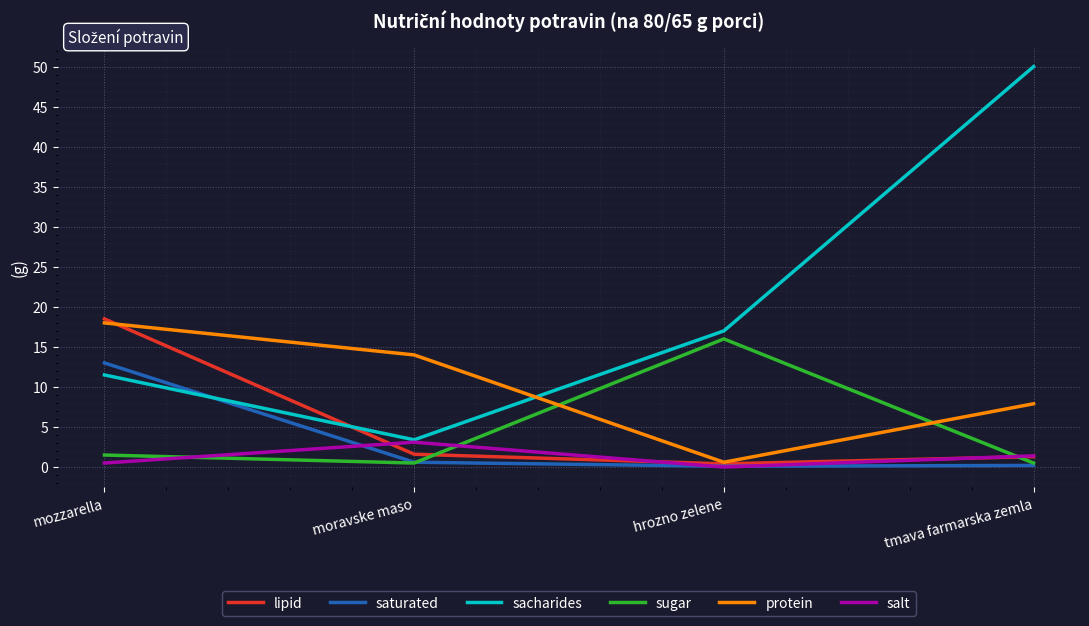

How many times do lipid and sacharides cross each other?

1